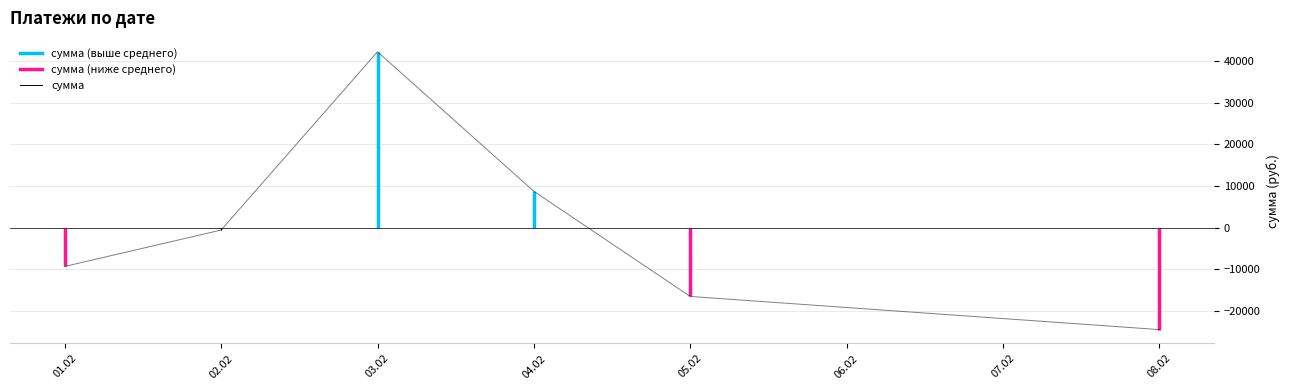

How many lines are shown in the chart?

1